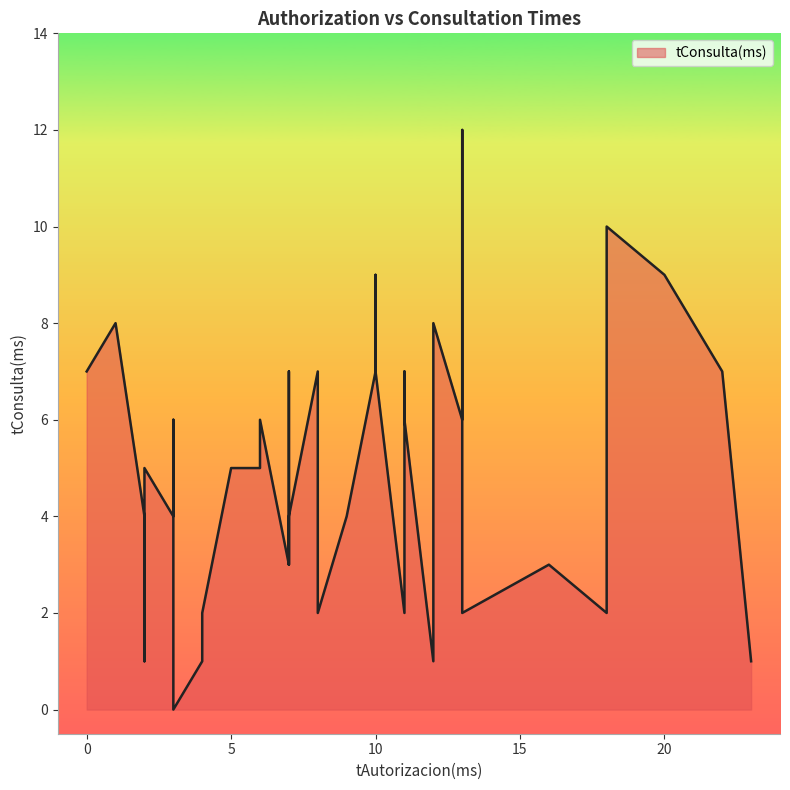

Is it true that the value at 2 is 1?

False